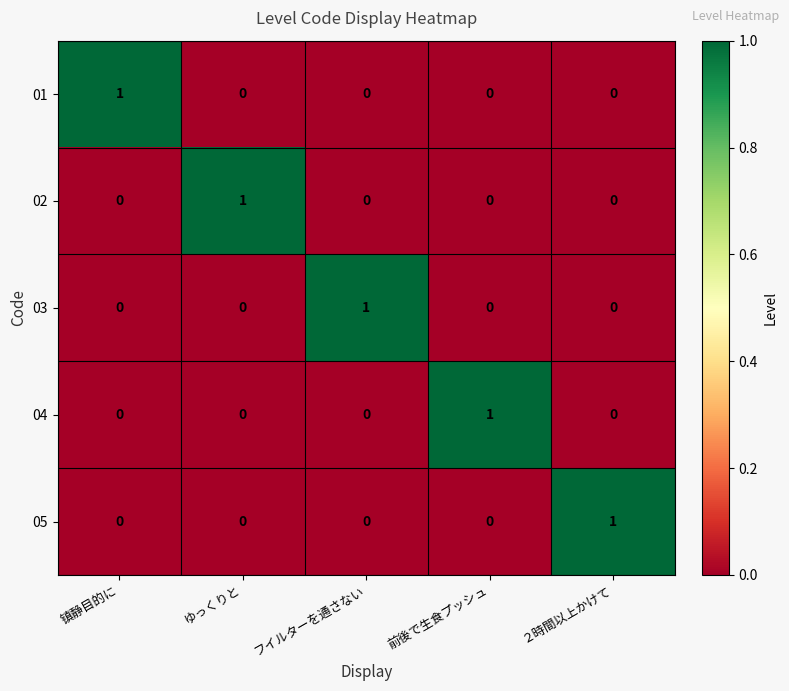

Reading left to right, what are all the values shown in this chart?

01: 镇静目的に=1	ゆっくりと=0	フイルターを通さない=0	前後で生食プッシュ=0	２時間以上かけて=0
02: 镇静目的に=0	ゆっくりと=1	フイルターを通さない=0	前後で生食プッシュ=0	２時間以上かけて=0
03: 镇静目的に=0	ゆっくりと=0	フイルターを通さない=1	前後で生食プッシュ=0	２時間以上かけて=0
04: 镇静目的に=0	ゆっくりと=0	フイルターを通さない=0	前後で生食プッシュ=1	２時間以上かけて=0
05: 镇静目的に=0	ゆっくりと=0	フイルターを通さない=0	前後で生食プッシュ=0	２時間以上かけて=1